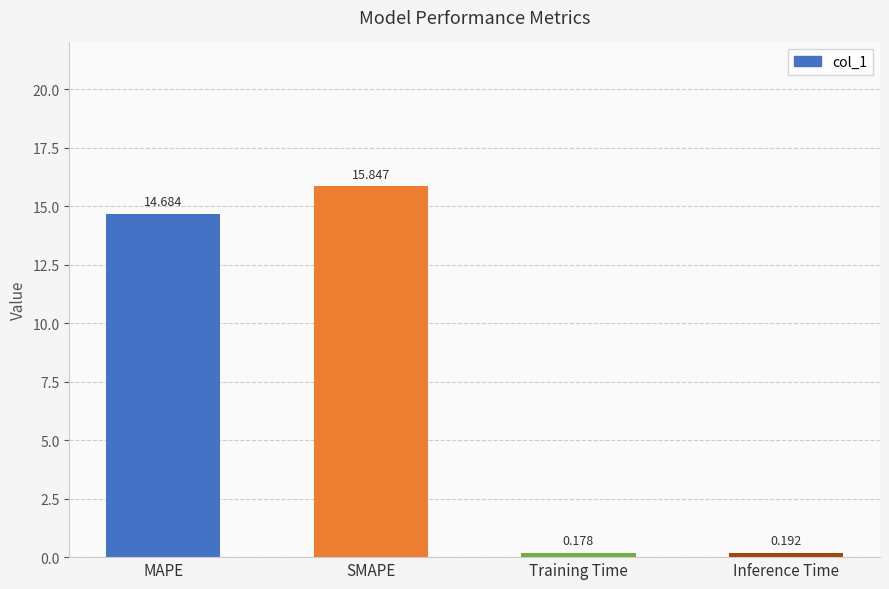

Which label corresponds to the largest value in the chart?

SMAPE